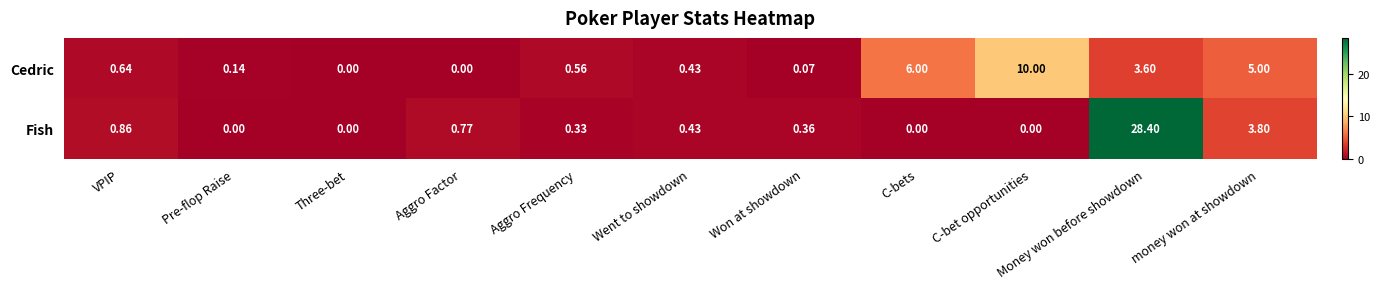

Where is Fish nearest to the value 14?

money won at showdown